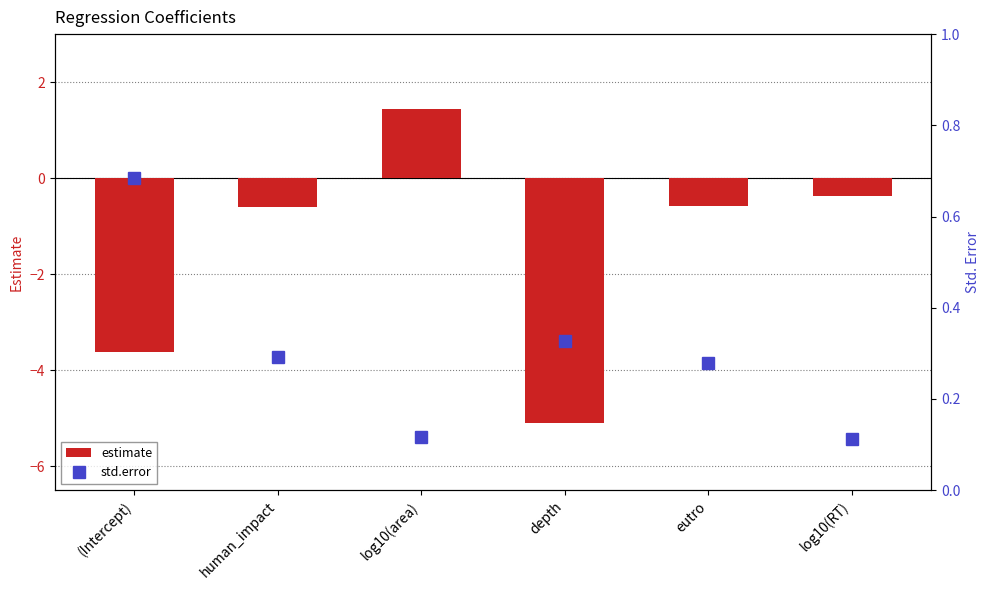

At how many categories does at least one series exceed 0?

6